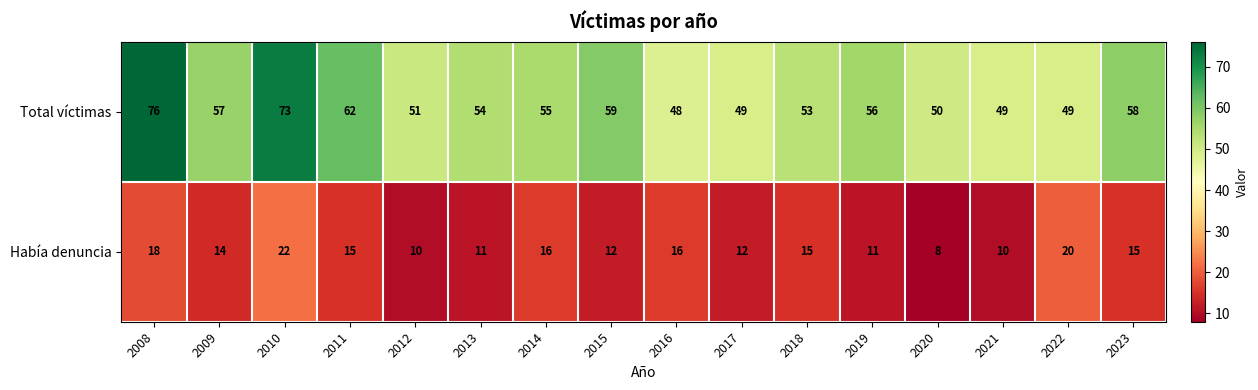

True or false: Había denuncia has a value of 7 at 2023.

False